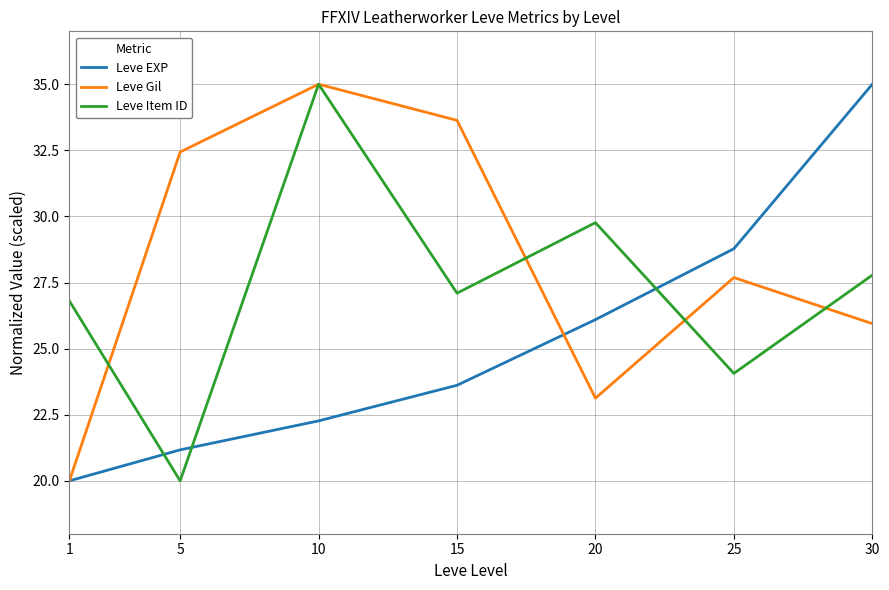

Where does the Leve Item ID series first go above 27?

10